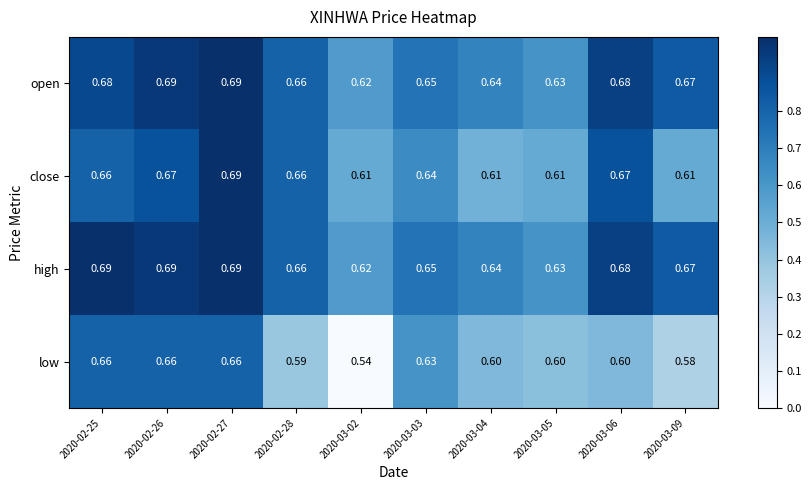

Which series has the largest total across all categories?

high